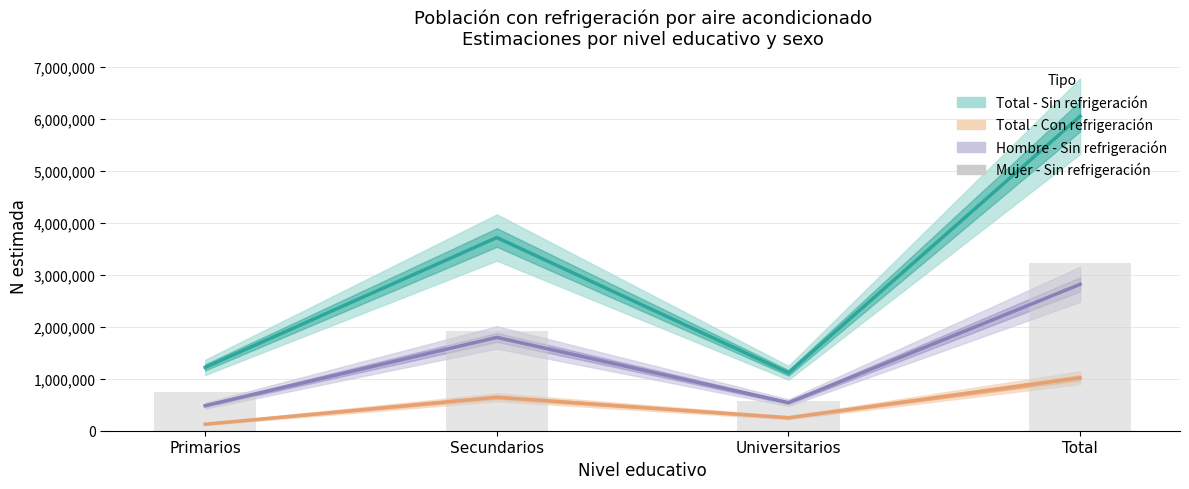

Which category has the highest value in the Total - Si funciona series?

Total